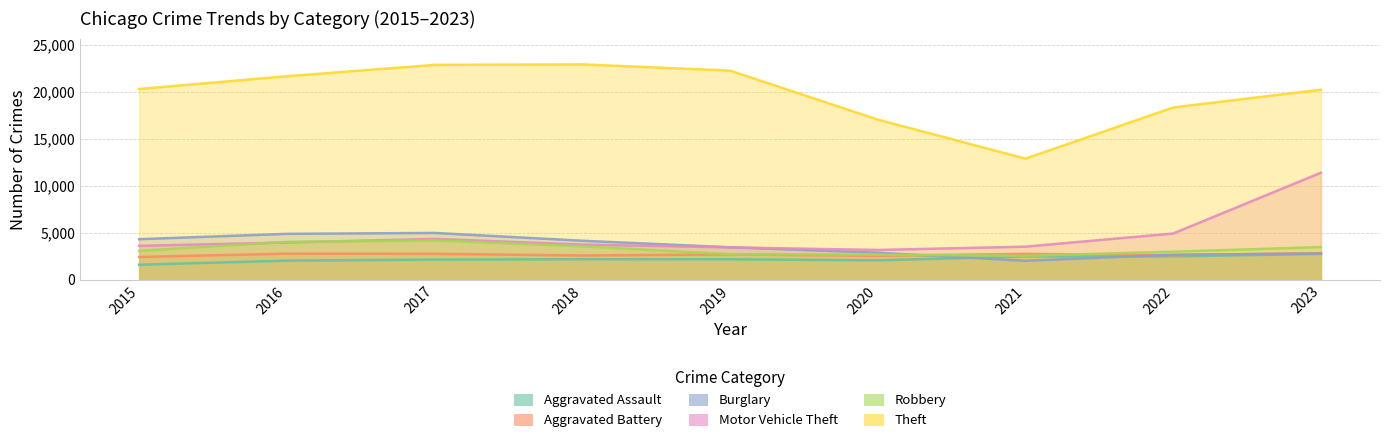

What is the highest value of the Aggravated Assault series?

2763